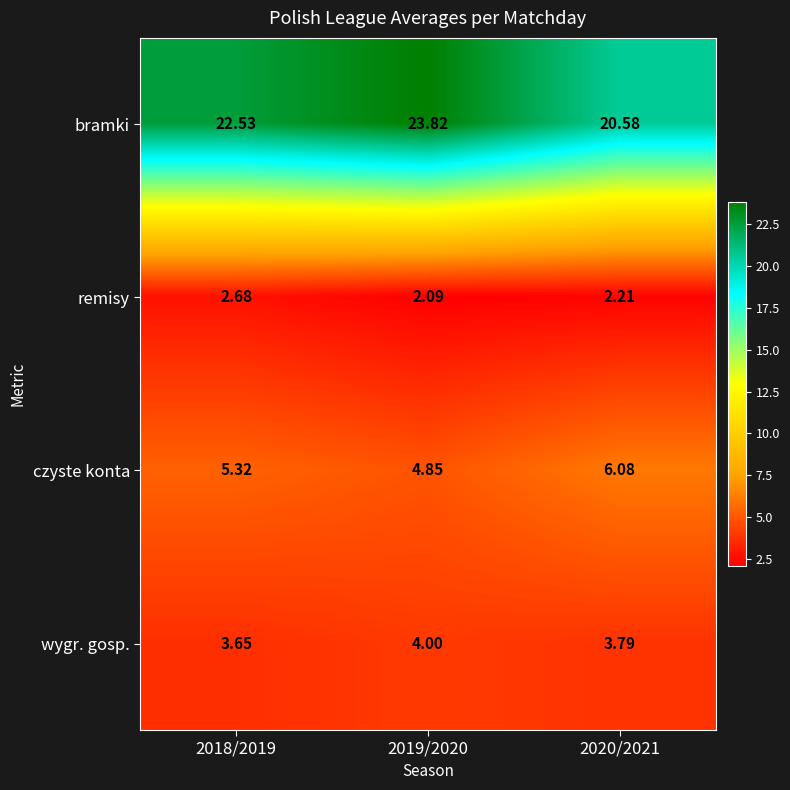

At 2019/2020, list the series in order from largest to smallest.

bramki, czyste konta, wygr. gosp., remisy